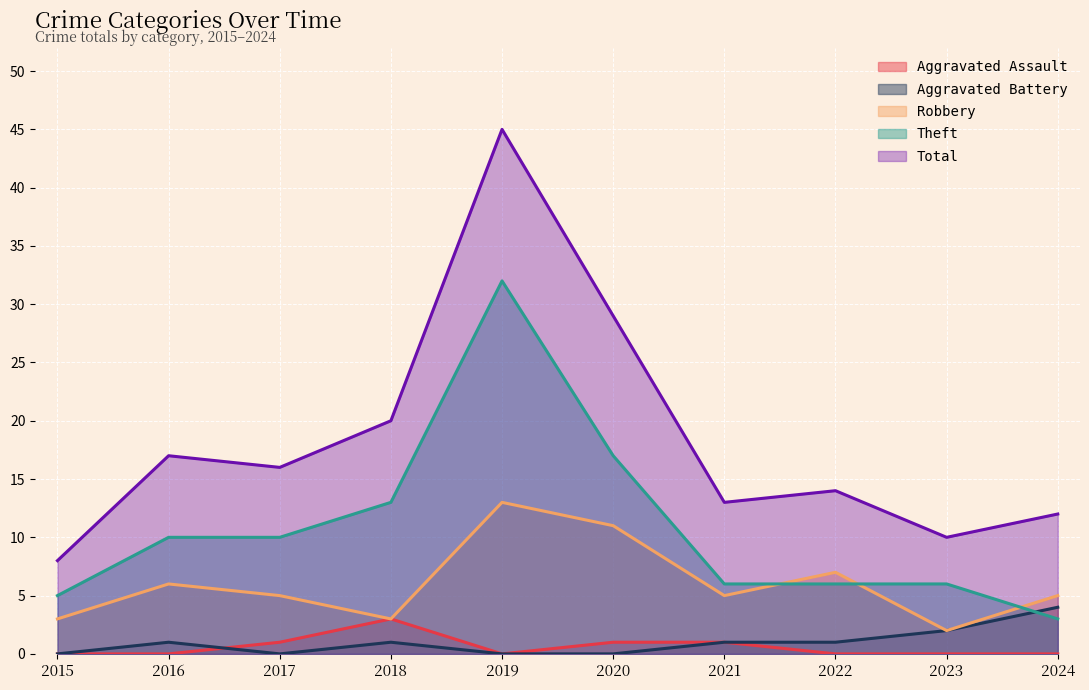

Rank the categories by Total value from lowest to highest.

2015, 2023, 2024, 2021, 2022, 2017, 2016, 2018, 2020, 2019